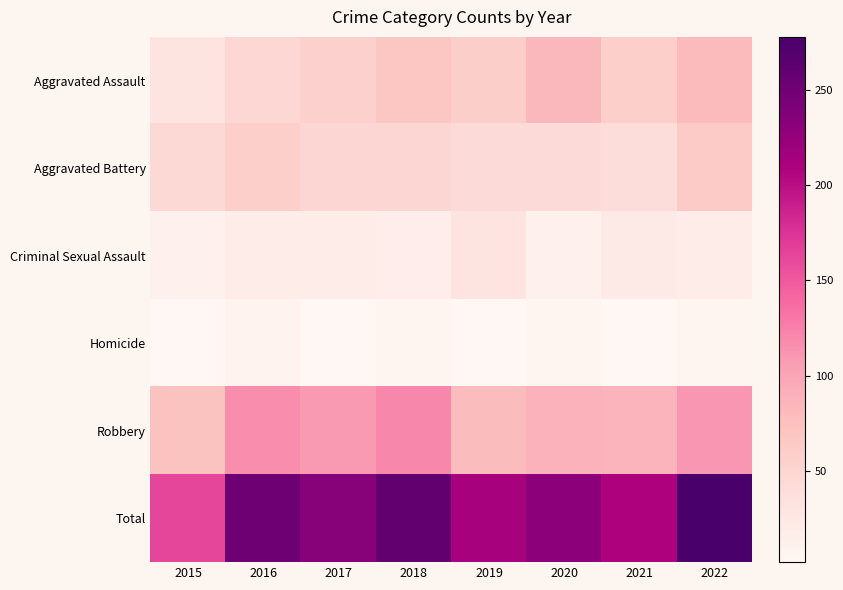

How many data points does each series have?

8